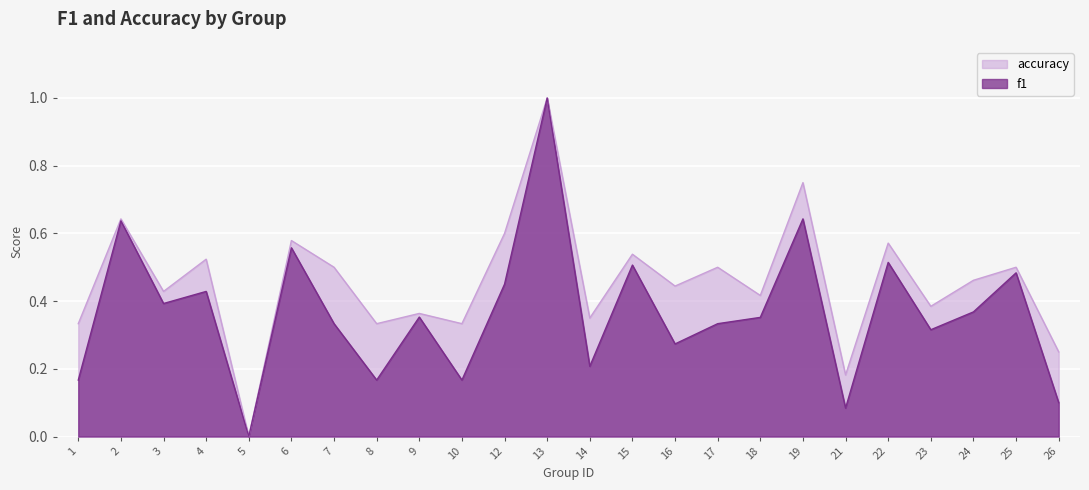

How many lines are shown in the chart?

2